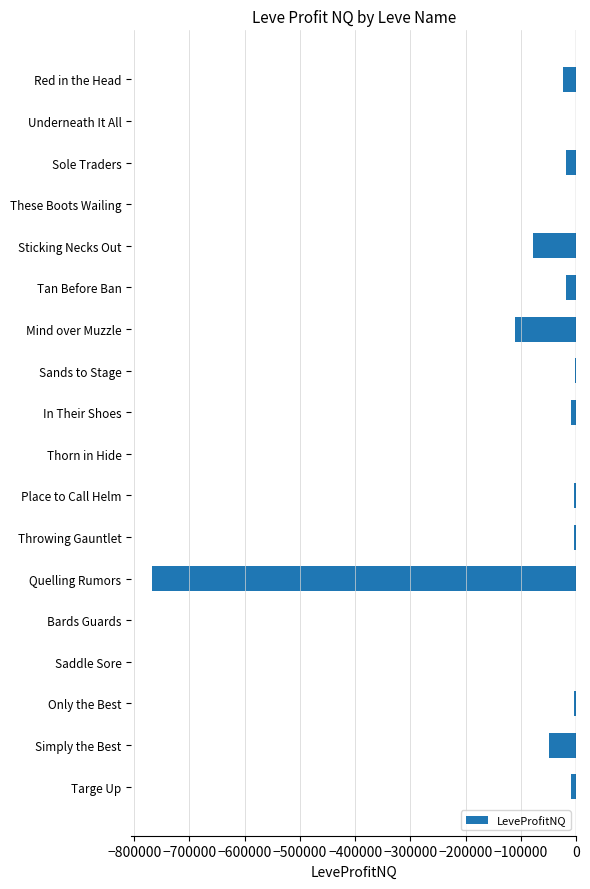

The value at Quelling Rumors is -767111.5. True or false?

True